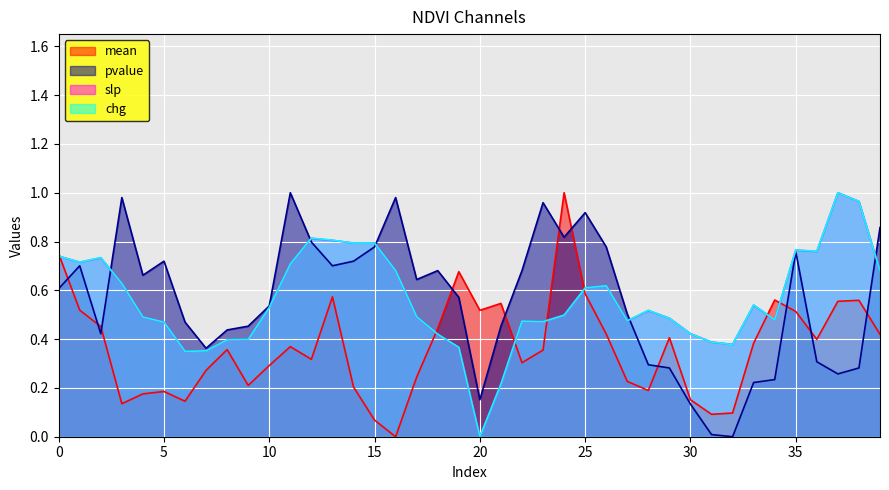

List the series in order of their peak value, highest first.

mean, pvalue, slp, chg